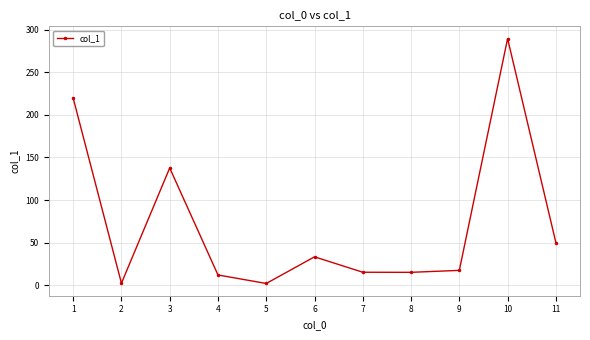

What is the maximum value shown in the chart?

289.7